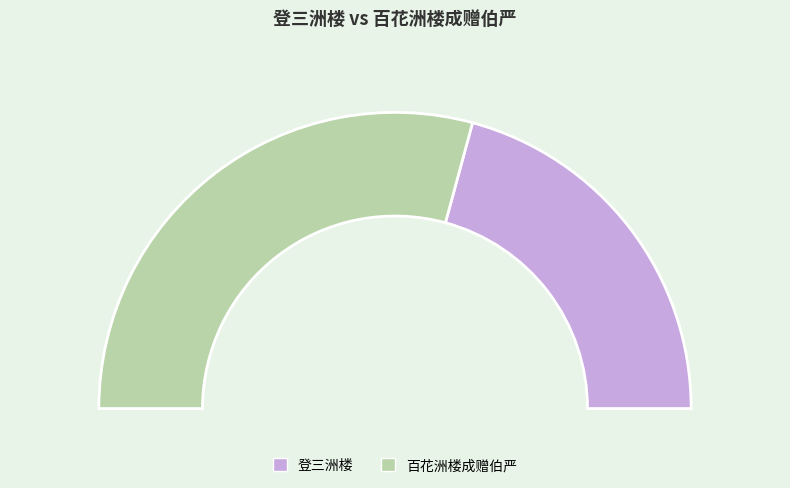

What percentage is the 登三洲楼 slice, to the nearest percent?

42%